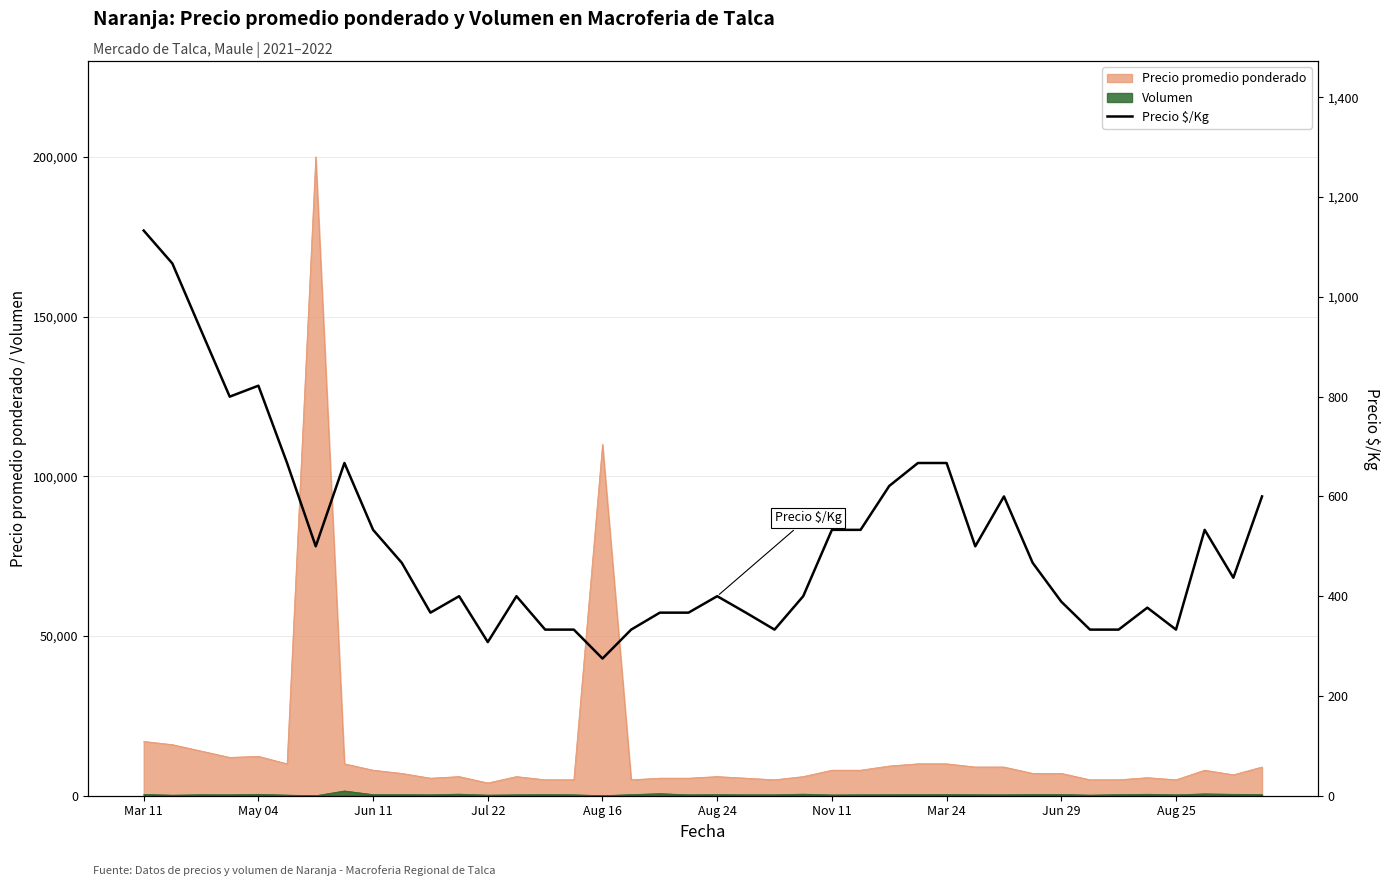

How many interior local peaks (higher than both neighbors) does the data have?

8